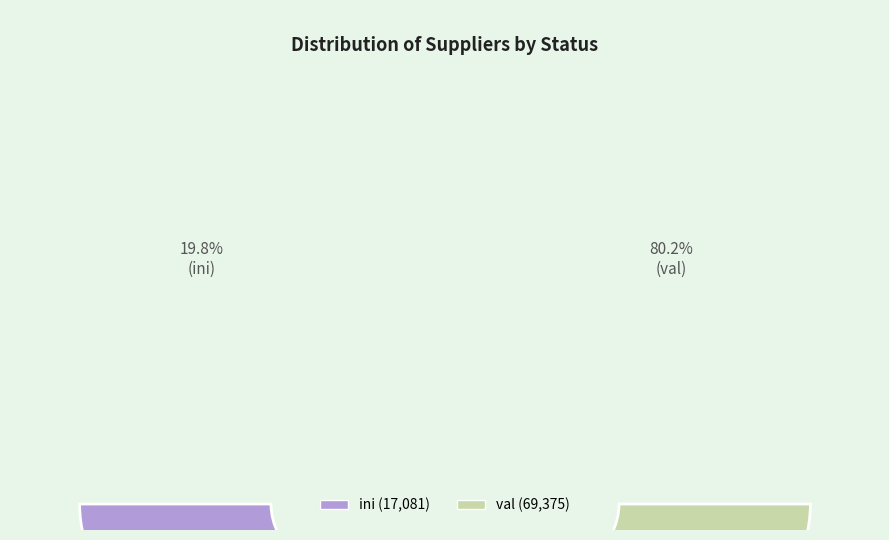

What is the ratio of the value at val to the value at ini?

4.1